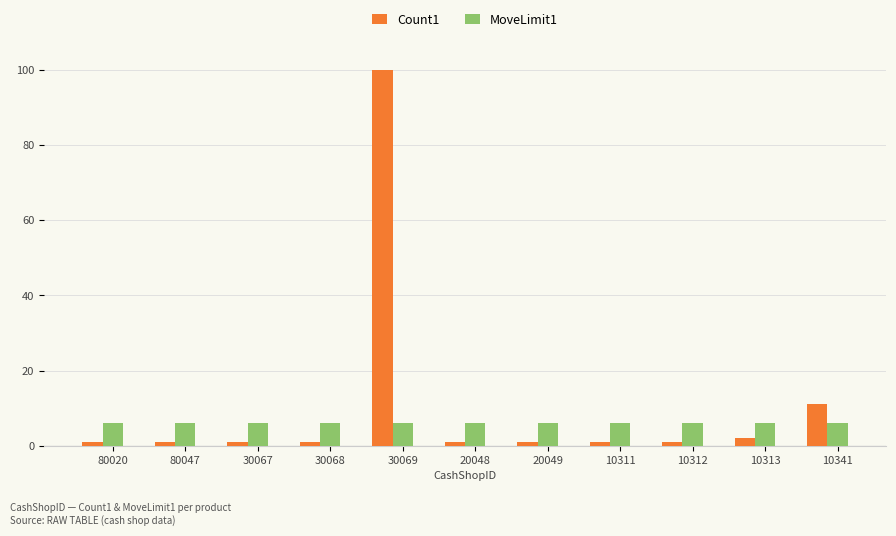

What is the maximum value shown in the chart?

100